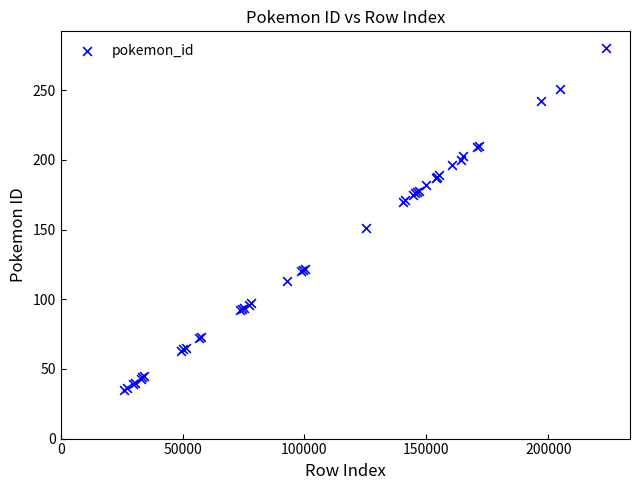

What Y value in the scatter plot is closest to 157?

151